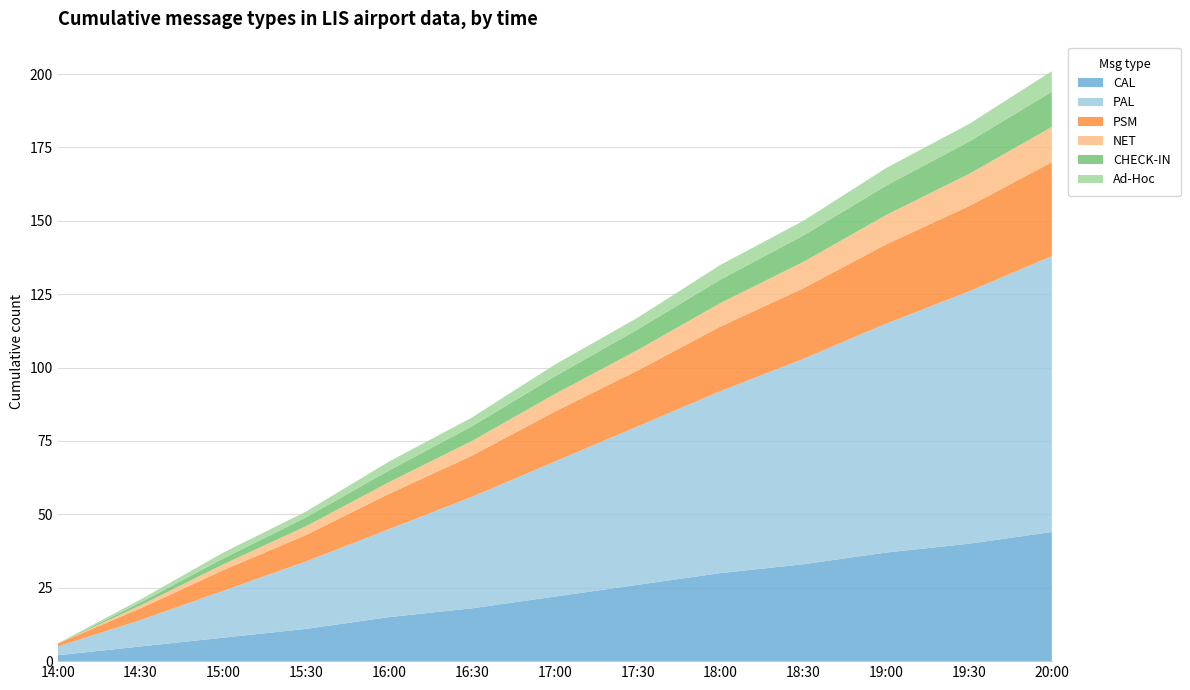

Reading left to right, list all the values displayed in this chart.

CAL: 2	5	8	11	15	18	22	26	30	33	37	40	44
PAL: 3	9	16	23	30	38	46	54	62	70	78	86	94
PSM: 1	4	7	9	12	14	17	19	22	24	27	29	32
NET: 0	1	2	3	4	5	6	7	8	9	10	11	12
CHECK-IN: 0	1	2	3	4	5	6	7	8	9	10	11	12
Ad-Hoc: 0	1	2	2	3	3	4	4	5	5	6	6	7